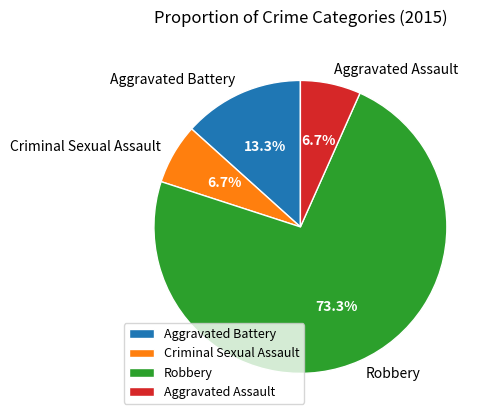

Which category accounts for the majority?

Robbery